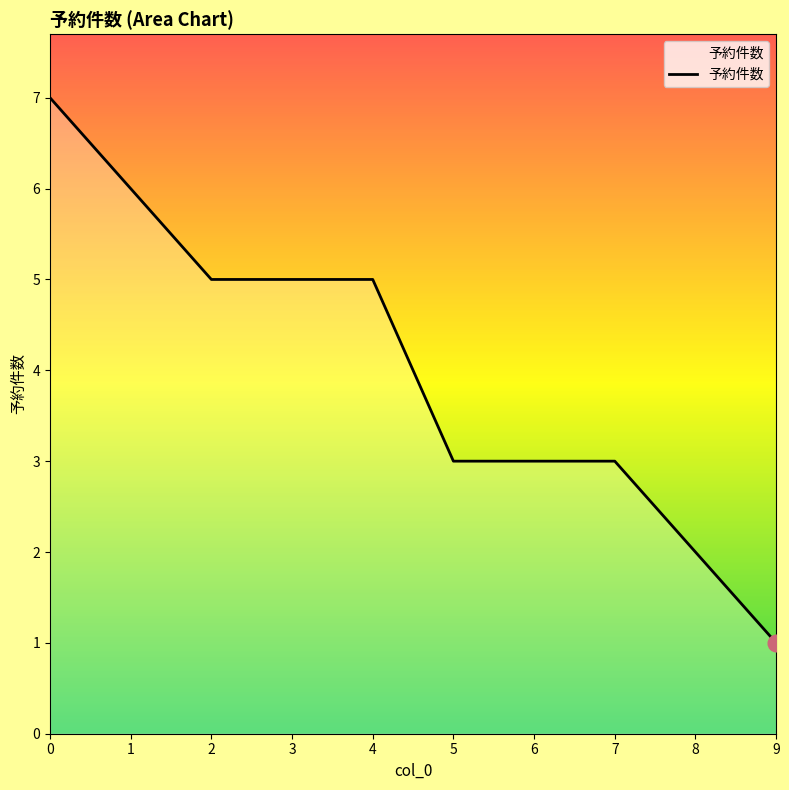

Between 9 and 4, which is larger?

4